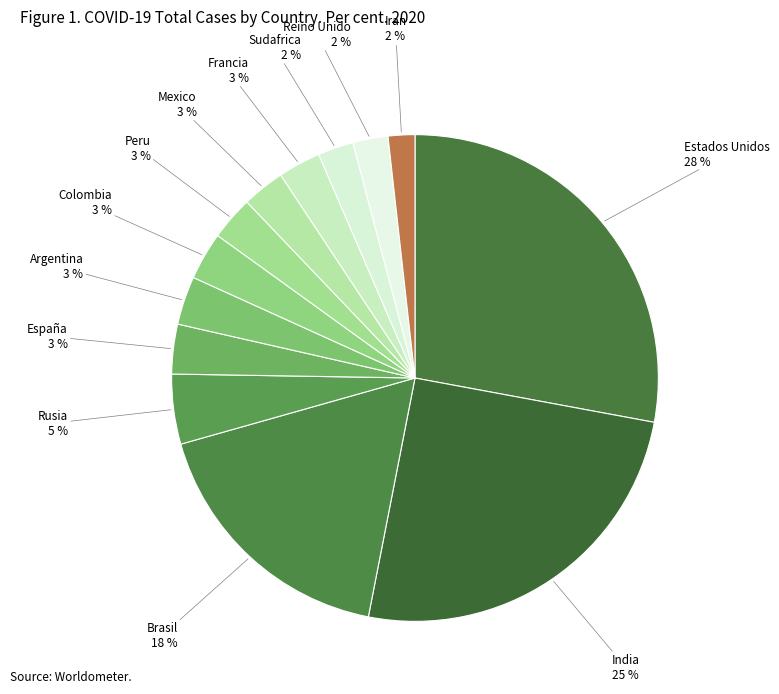

What percentage is the Colombia 3 % slice, to the nearest percent?

3%